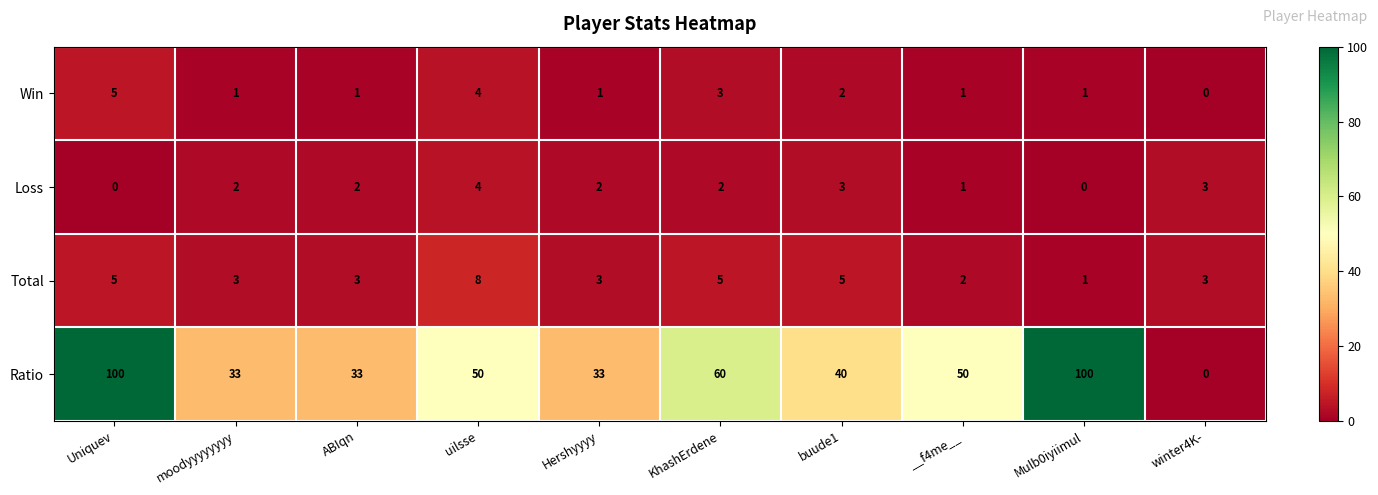

Which series has the widest spread of values?

Ratio